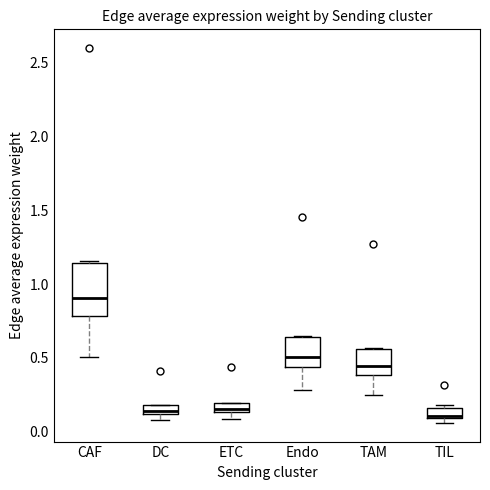

Where is the lower edge of the box for DC on the y-axis? The values are not printed on the chart, so give them approximately, as read against the axis.

0.10